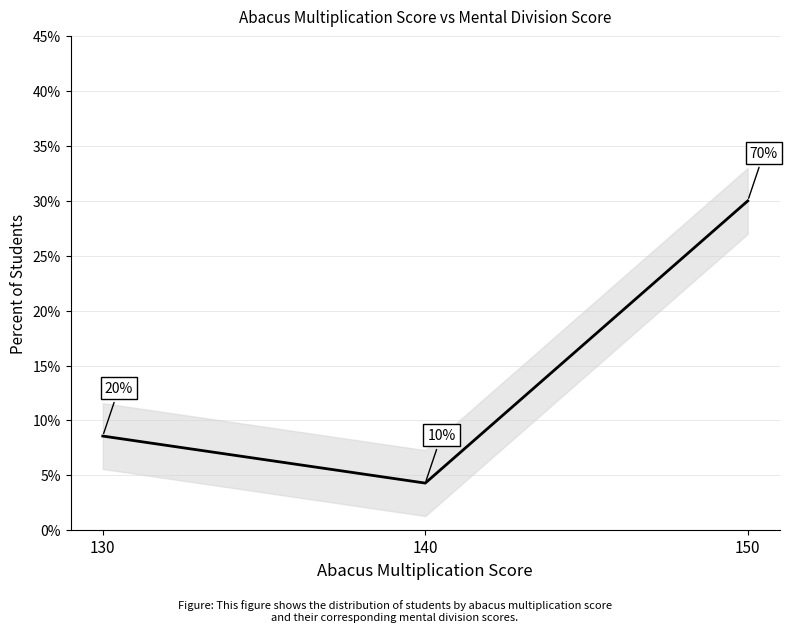

How many data points does each series have?

3